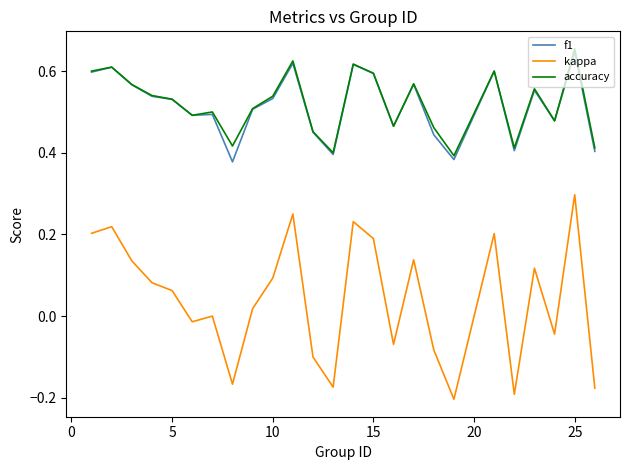

Which series has the widest spread of values?

kappa